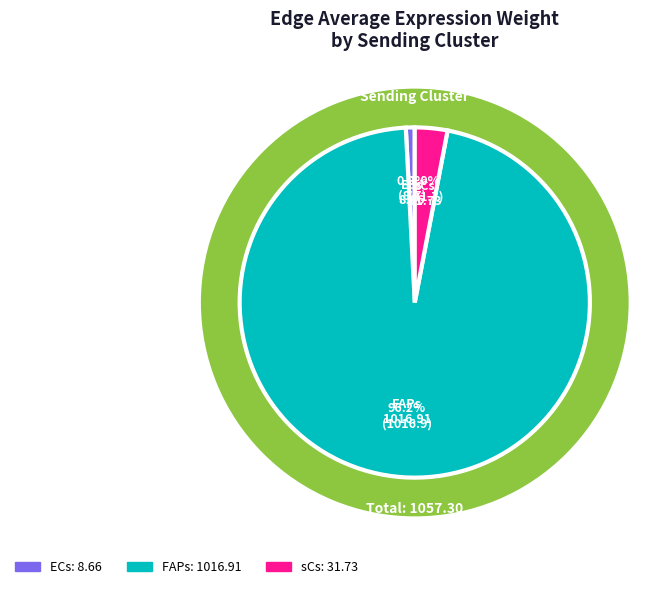

Combined, do FAPs and ECs account for over 50%?

Yes